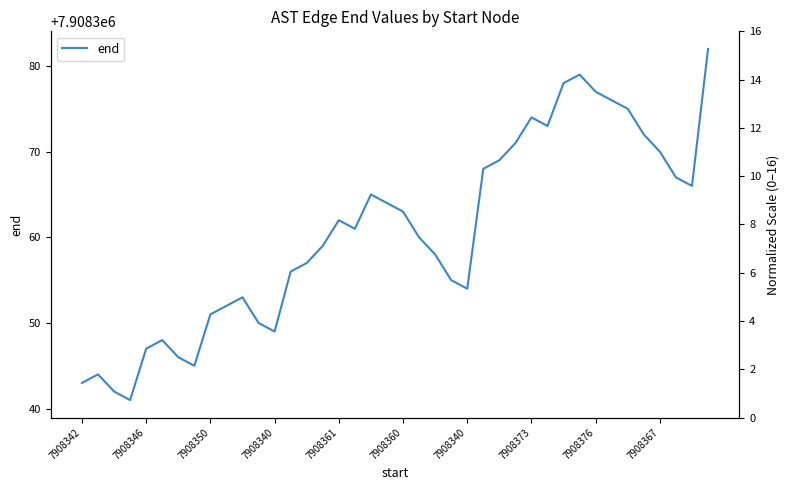

Rank the categories by value from highest to lowest.

39, 31, 30, 32, 33, 34, 28, 29, 35, 27, 36, 26, 25, 37, 38, 18, 19, 20, 16, 17, 21, 15, 22, 14, 13, 23, 24, 10, 7908367, 7908376, 11, 12, 7908360, 7908361, 7908340, 7908373, 7908346, 7908342, 7908350, 7908340